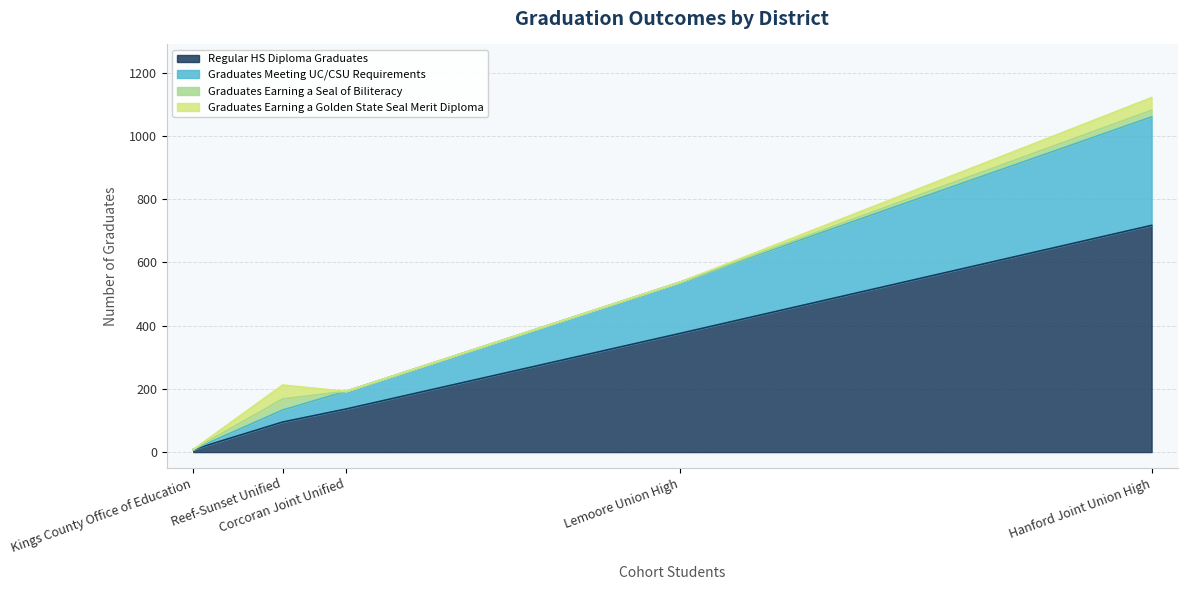

Rank the categories by Graduates Earning a Seal of Biliteracy value from lowest to highest.

Corcoran Joint Unified, Kings County Office of Education, Lemoore Union High, Hanford Joint Union High, Reef-Sunset Unified